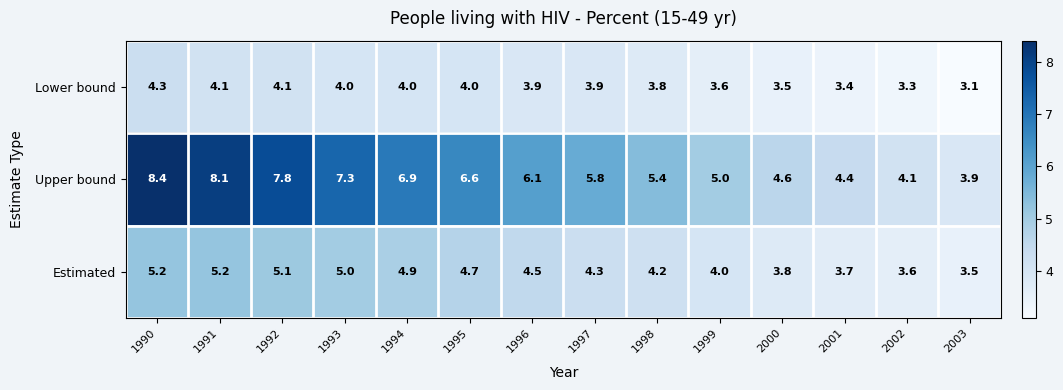

What is the minimum value for Upper bound?

3.9